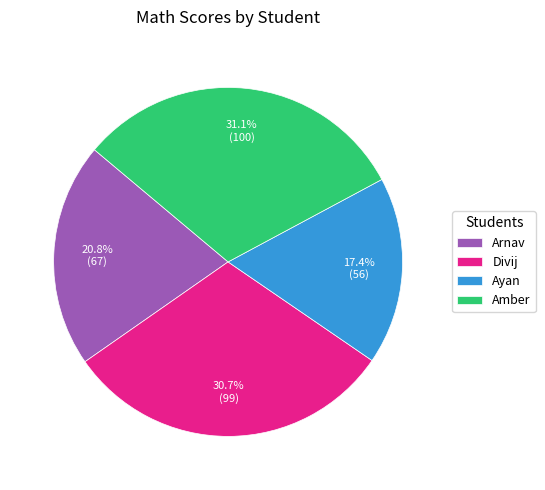

How much of the chart is everything except Divij?

69.3%